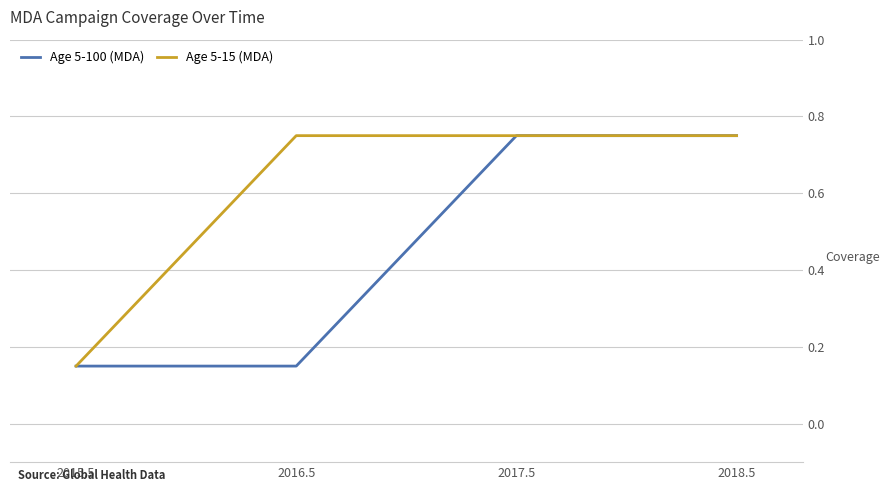

List the series in order of their overall mean, lowest first.

Age 5-100 (MDA), Age 5-15 (MDA)